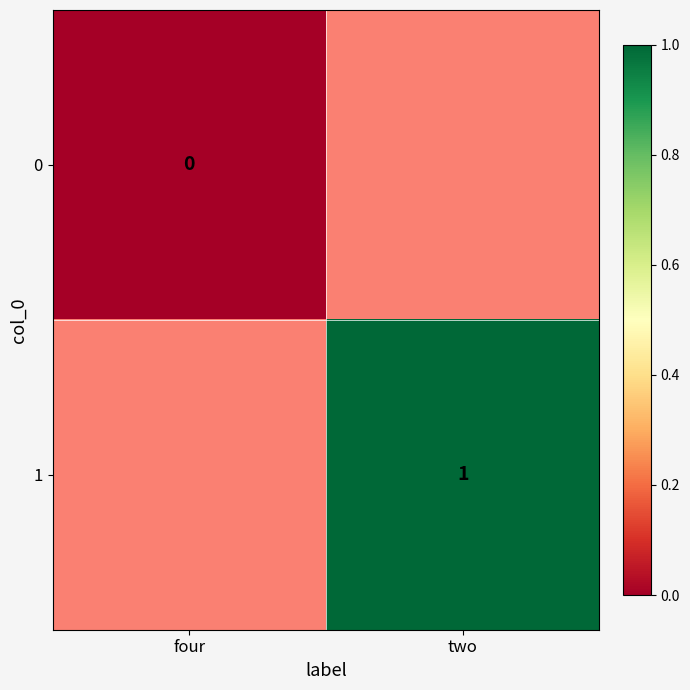

Is it true that 1 equals 0.6 at two?

False